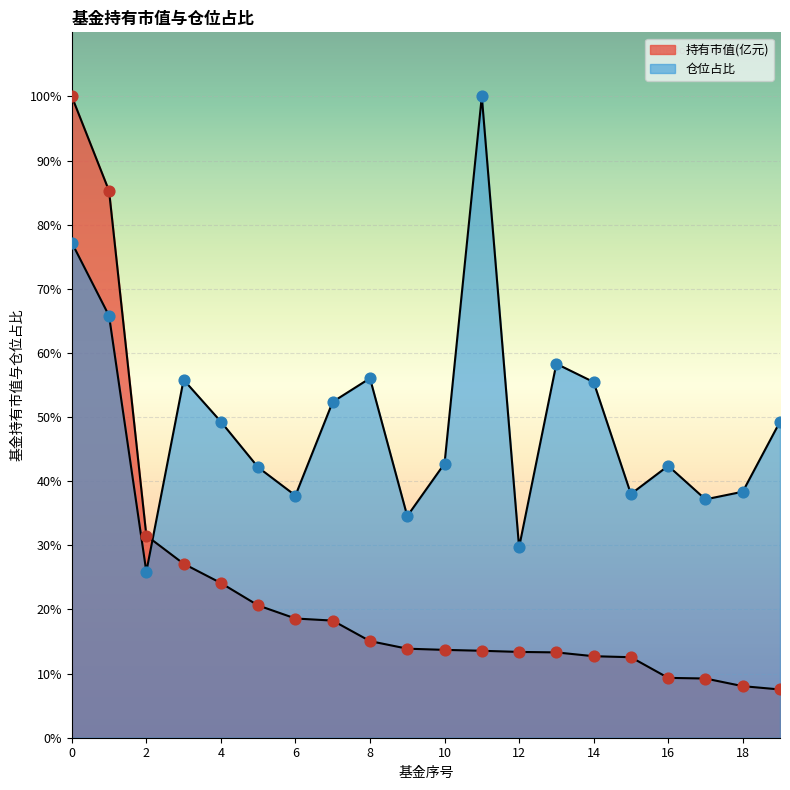

What is the total value across all series at 8?

71.1